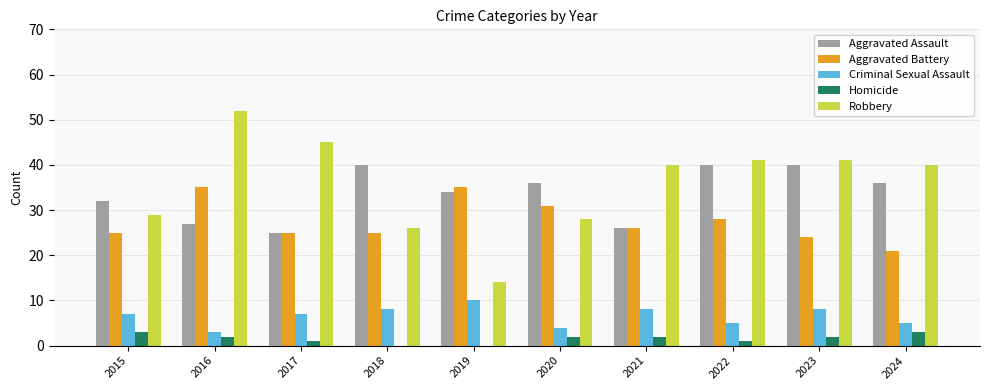

Where does the Aggravated Assault series first go above 36?

2018